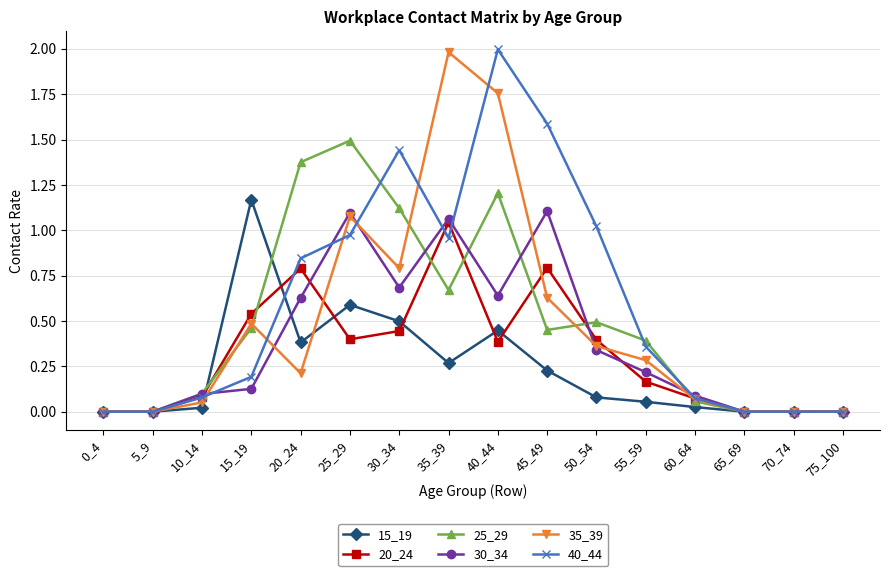

What is the difference between the maximum and minimum values in the 35_39 series?

2.0